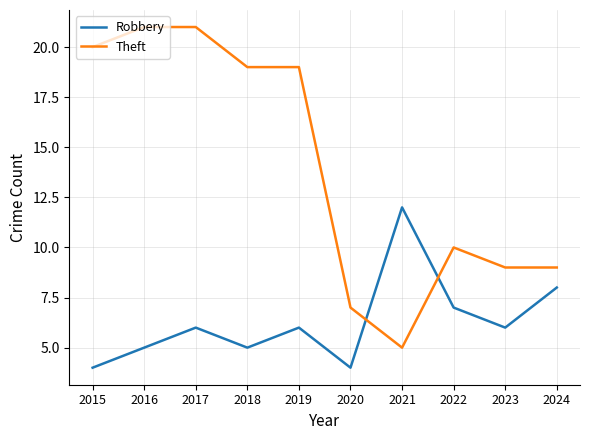

Which series changed the most between 2023 and 2024?

Robbery